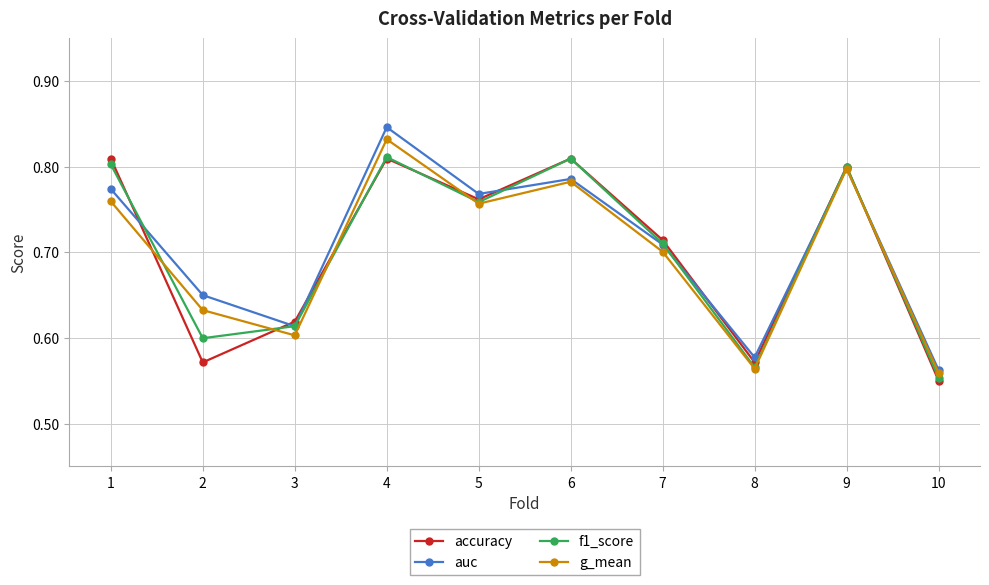

How many accuracy values are between 0 and 1?

10